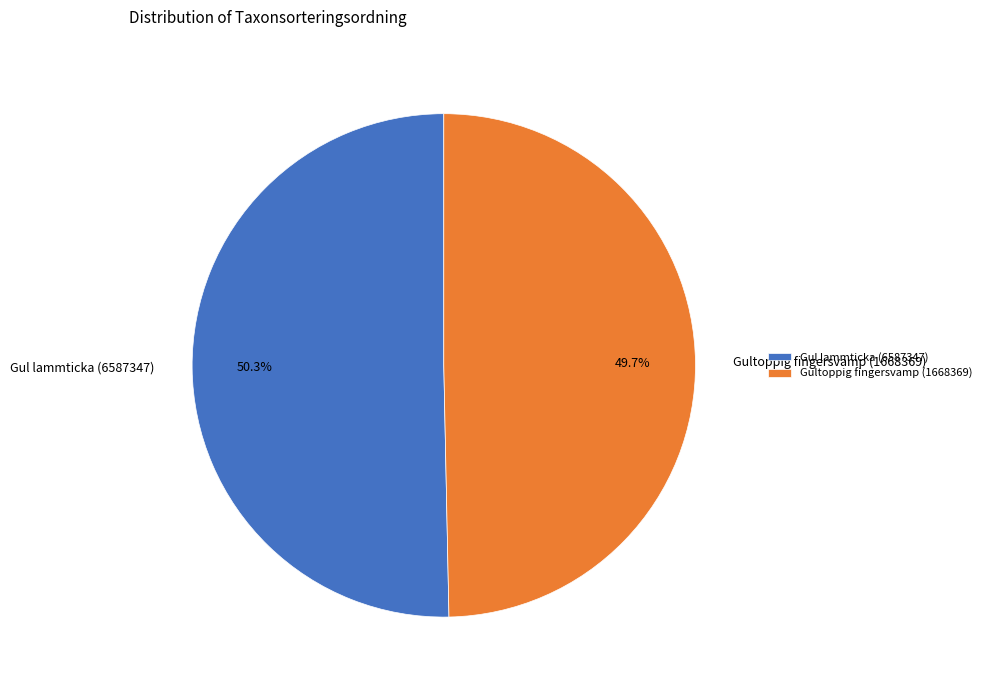

True or false: Gultoppig fingersvamp (1668369) accounts for 61% of the total.

False